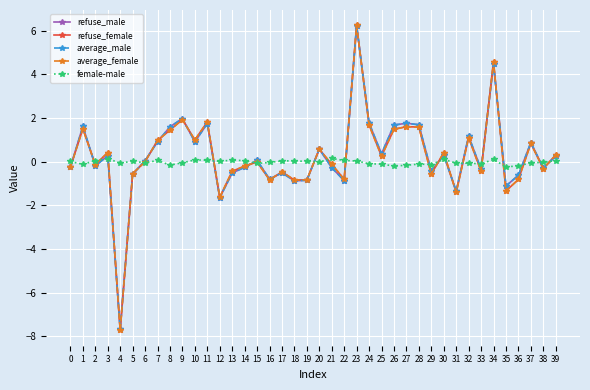

What is the value of the average_female point at the 29th from the left?

1.6